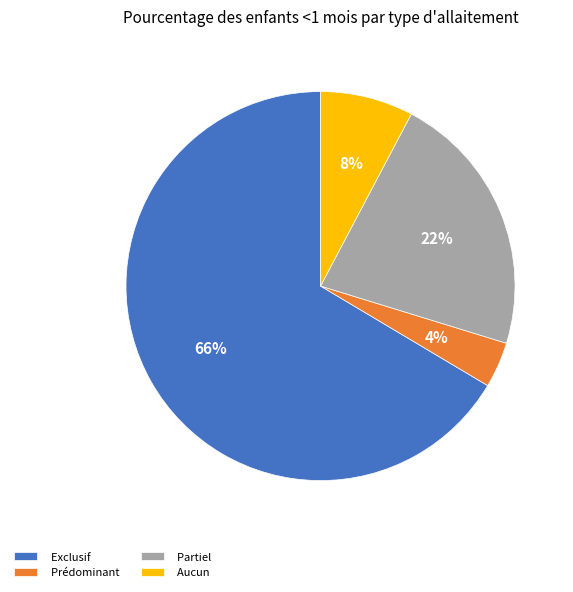

Between Prédominant and Partiel, which is larger?

Partiel